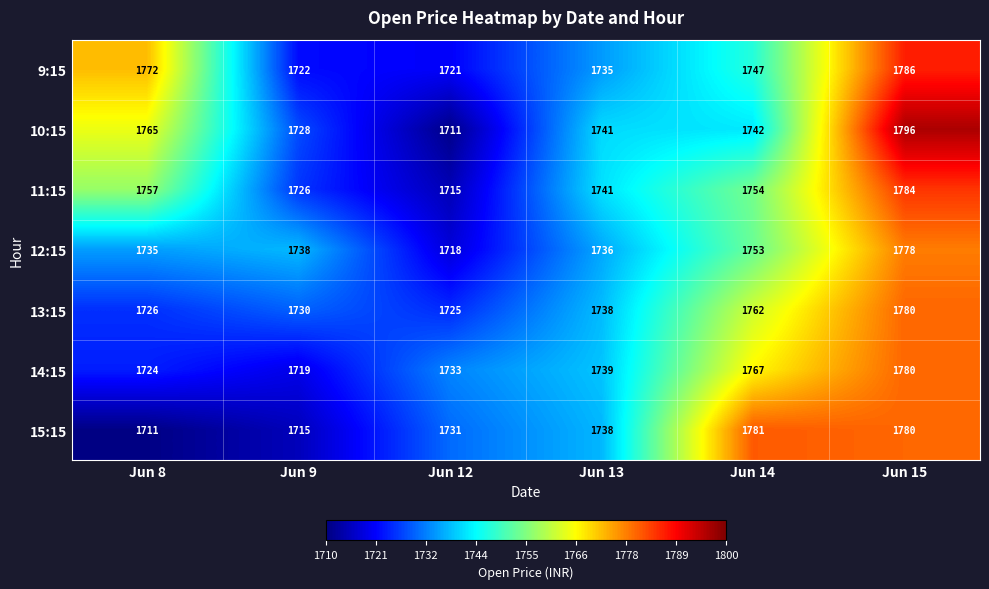

What is the difference between the highest and lowest values at Jun 12?

22